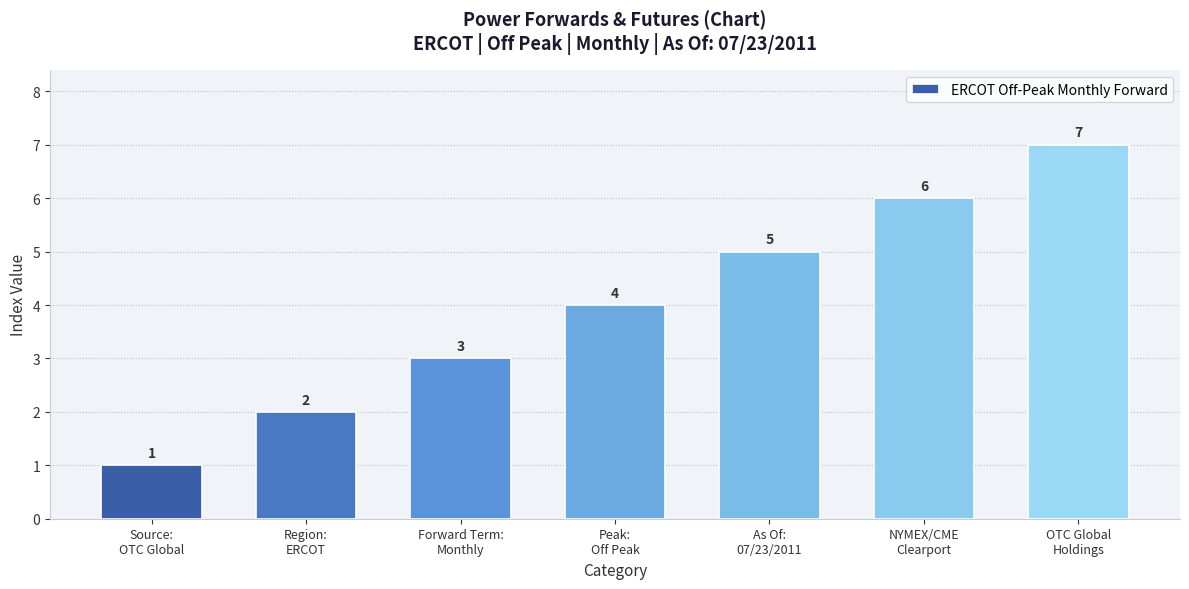

Reading right to left, extract all data points from this chart.

7	6	5	4	3	2	1